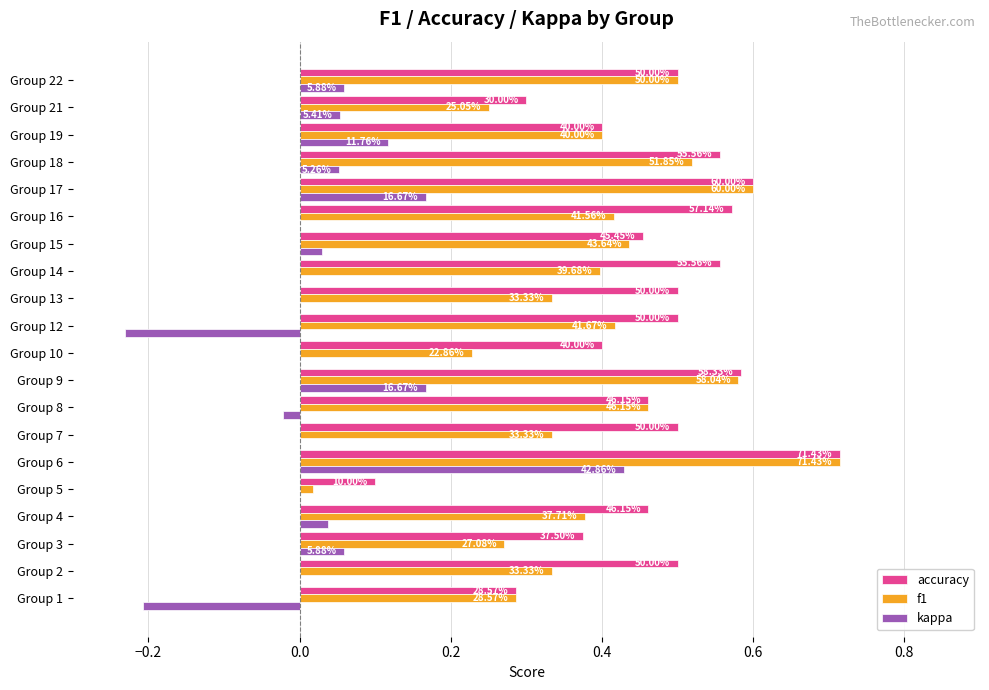

What are all the series names shown in the legend?

accuracy, f1, kappa